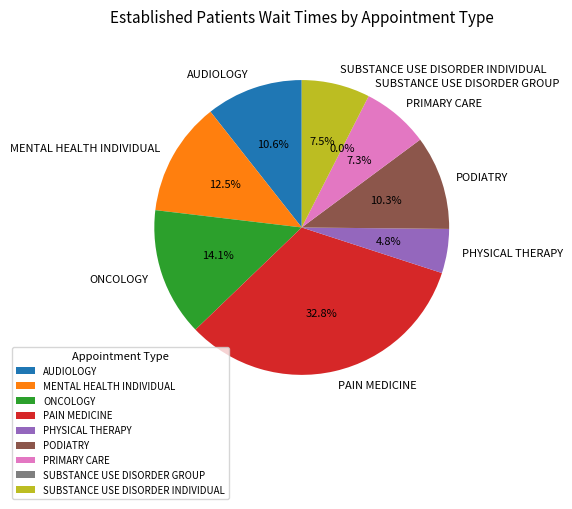

How many segments does this pie chart have?

9